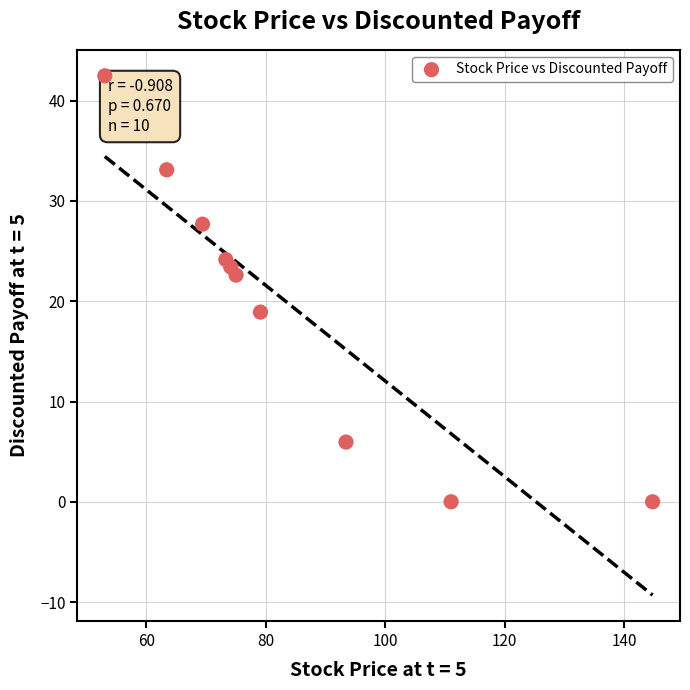

What is the average X value?

83.7